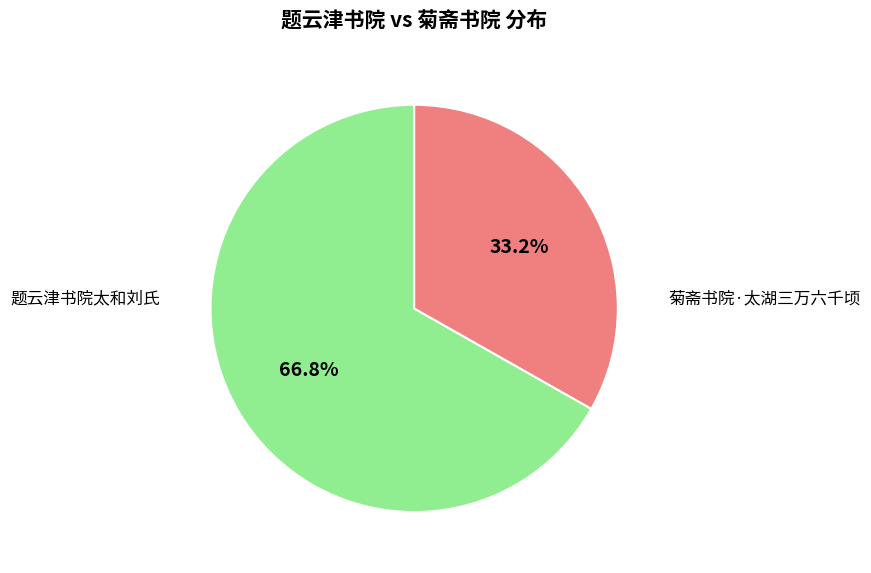

How many slices are in this pie chart?

2